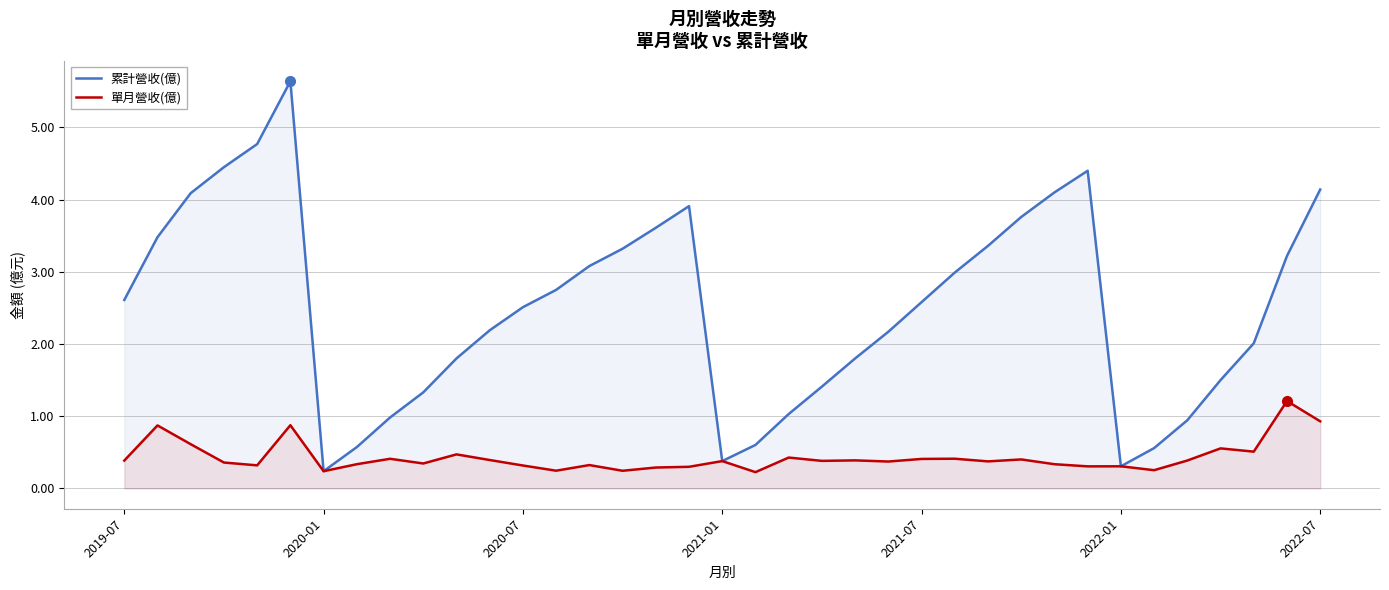

At how many categories does at least one series exceed 3?

15